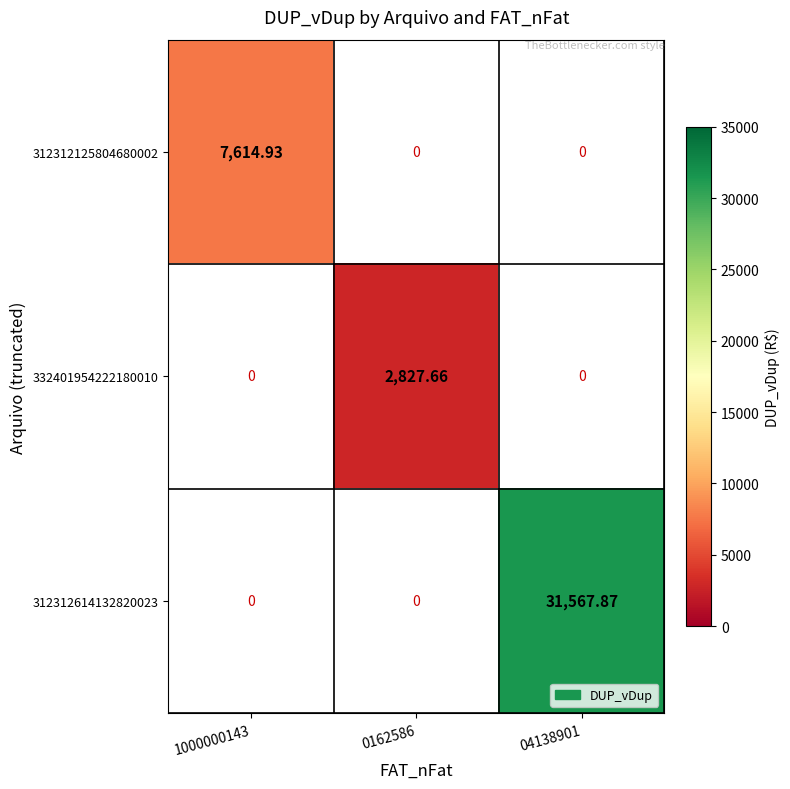

Count the number of categories in the chart.

3